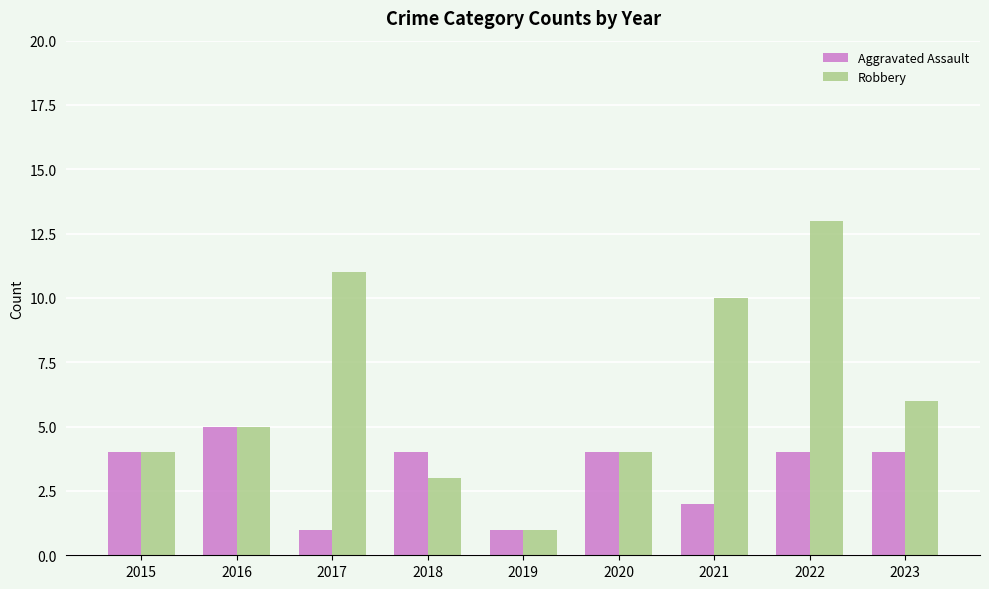

What is the lowest value of the Aggravated Assault series?

1